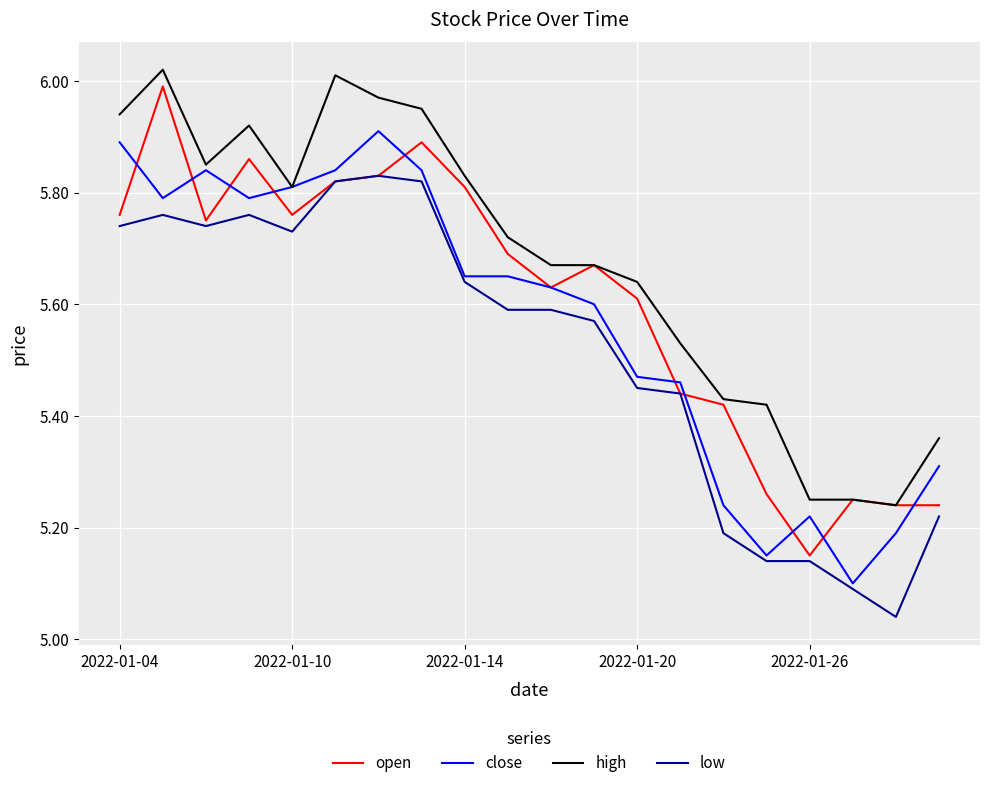

What is the sum of all close values?

111.4